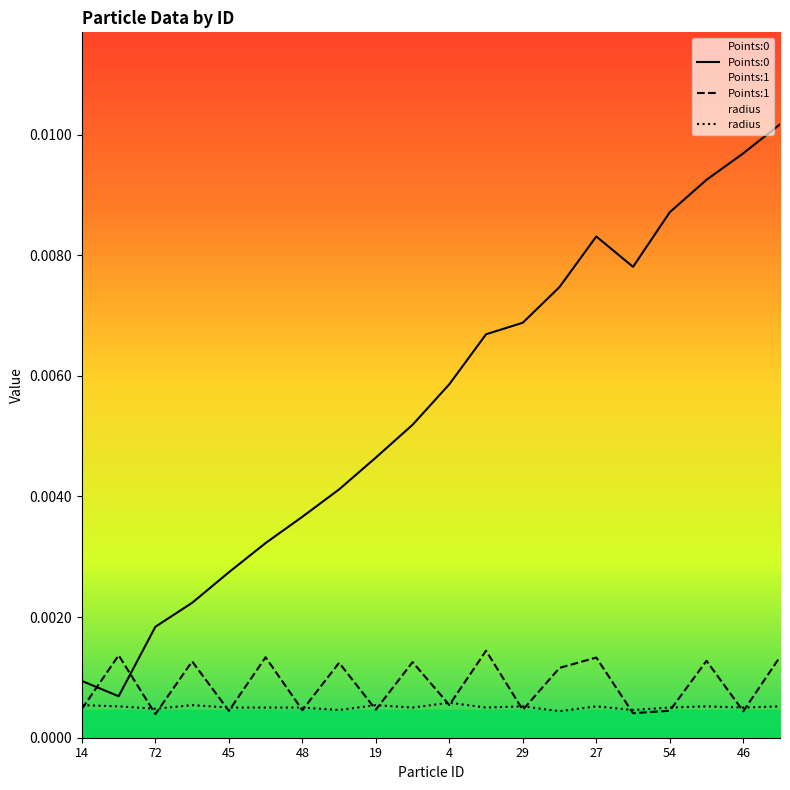

How many intersections are there between Points:0 and Points:1?

2